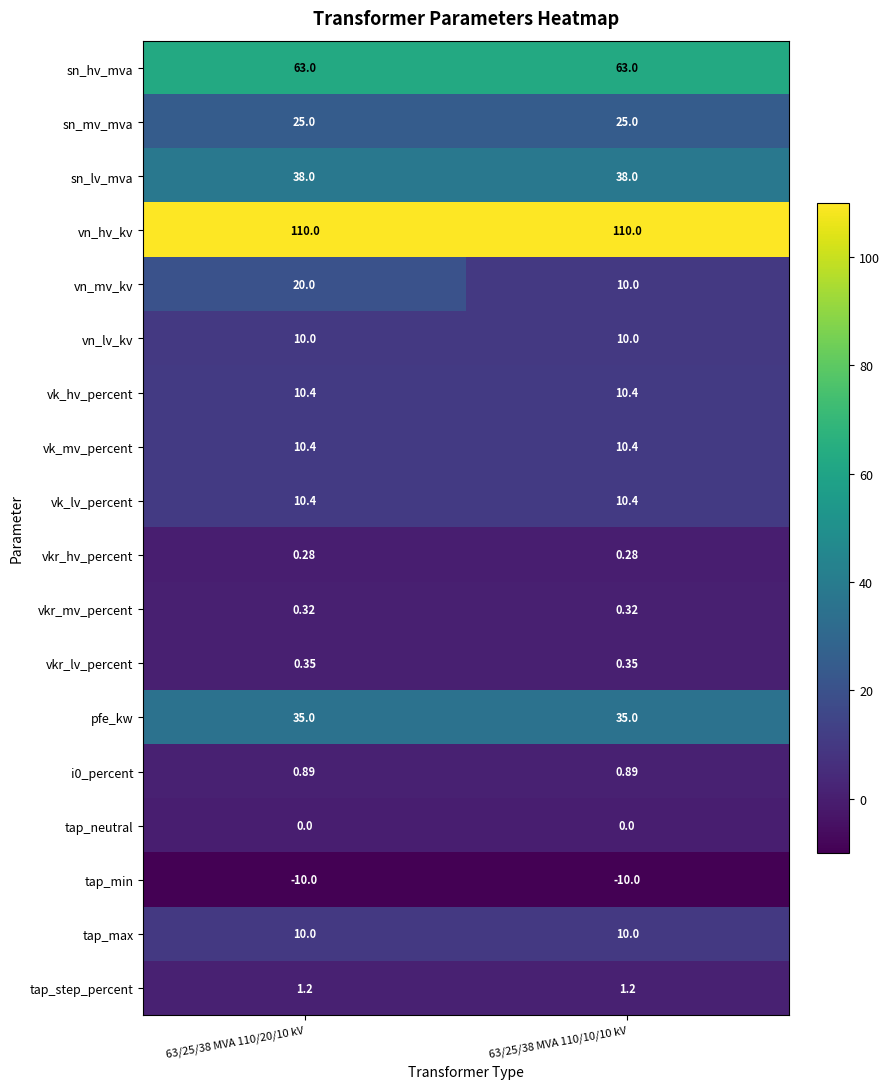

Which series has the widest spread of values?

vn_mv_kv